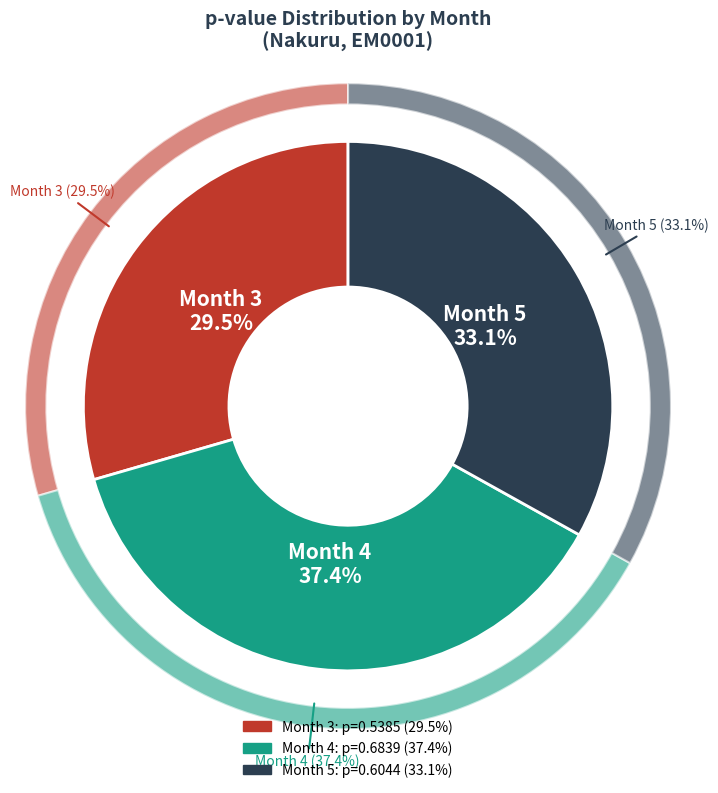

The Month 3 slice represents 43% of the pie. True or false?

False